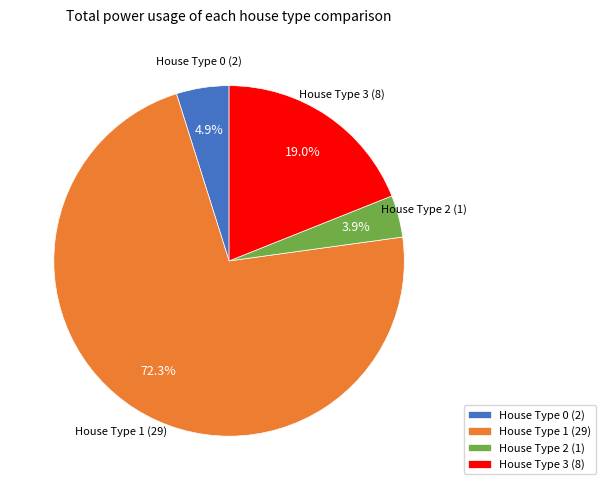

What is the majority slice?

House Type 1 (29)